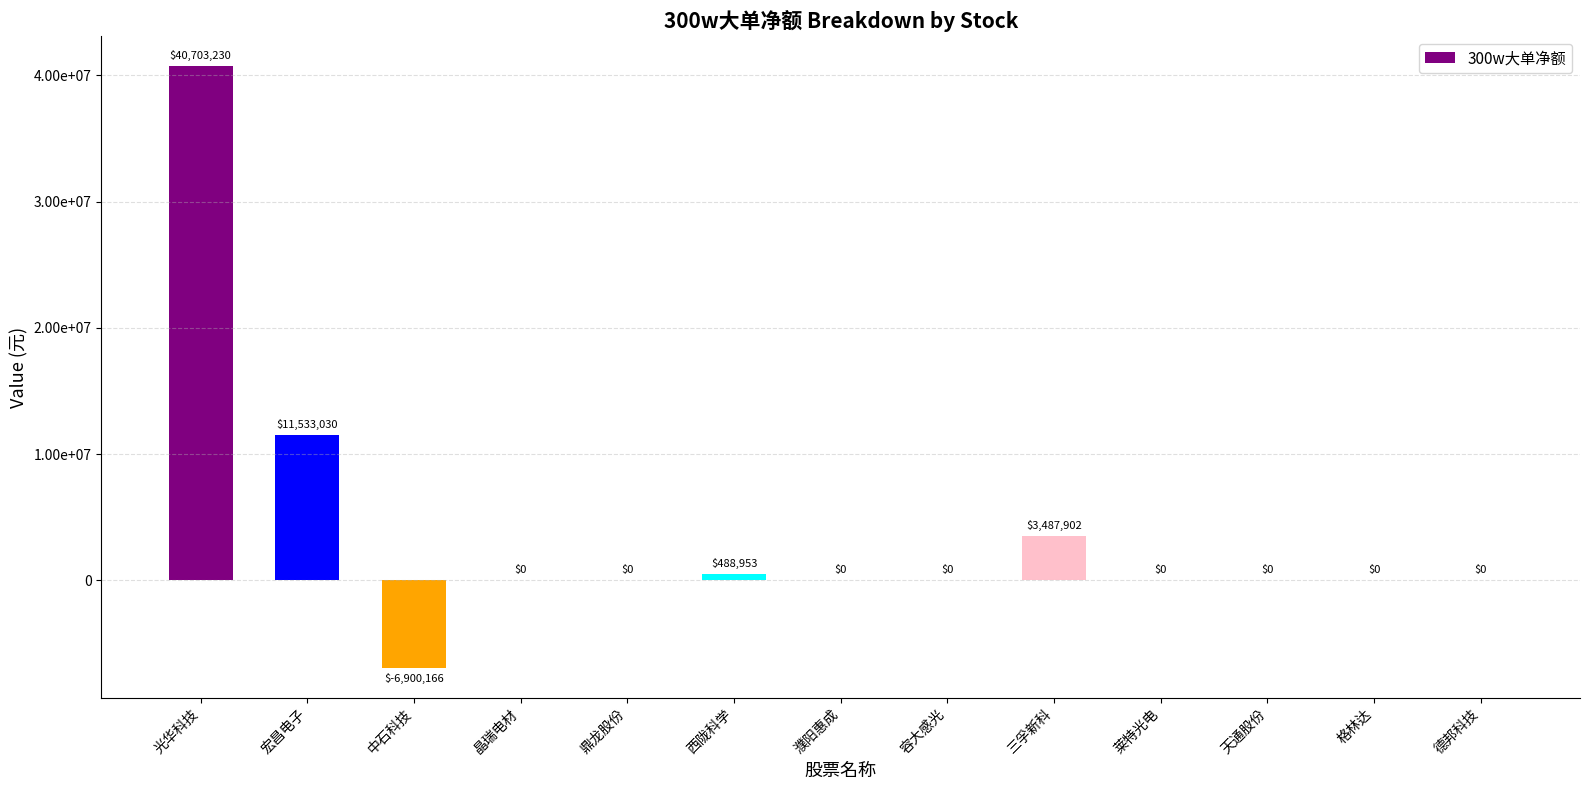

Are the bars horizontal?

No